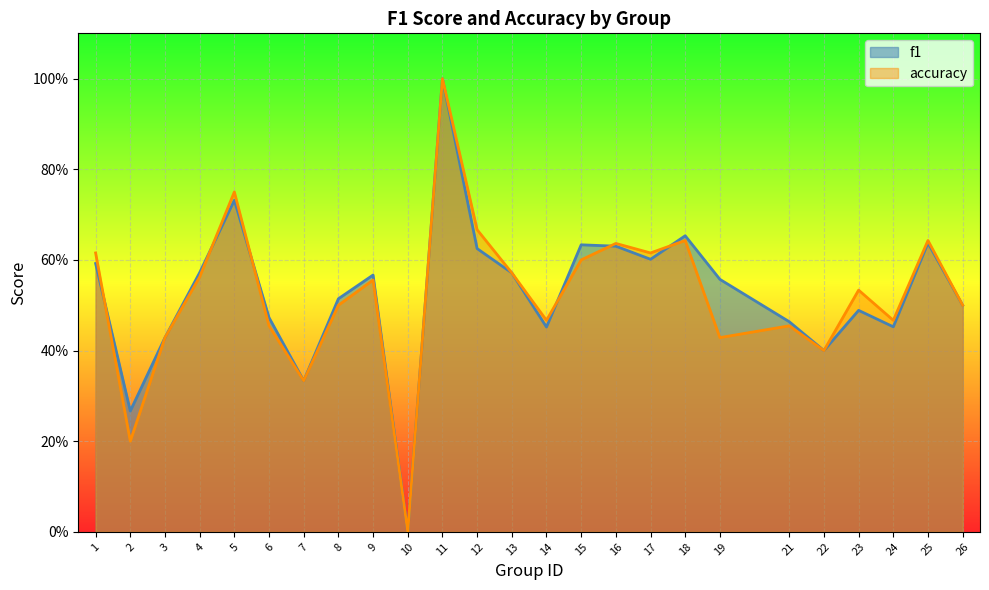

Reading left to right, list all the values displayed in this chart.

f1: 0.6	0.3	0.4	0.6	0.7	0.5	0.3	0.5	0.6	0.0	1.0	0.6	0.6	0.5	0.6	0.6	0.6	0.7	0.6	0.5	0.4	0.5	0.5	0.6	0.5
accuracy: 0.6	0.2	0.4	0.6	0.8	0.5	0.3	0.5	0.6	0.0	1.0	0.7	0.6	0.5	0.6	0.6	0.6	0.6	0.4	0.5	0.4	0.5	0.5	0.6	0.5